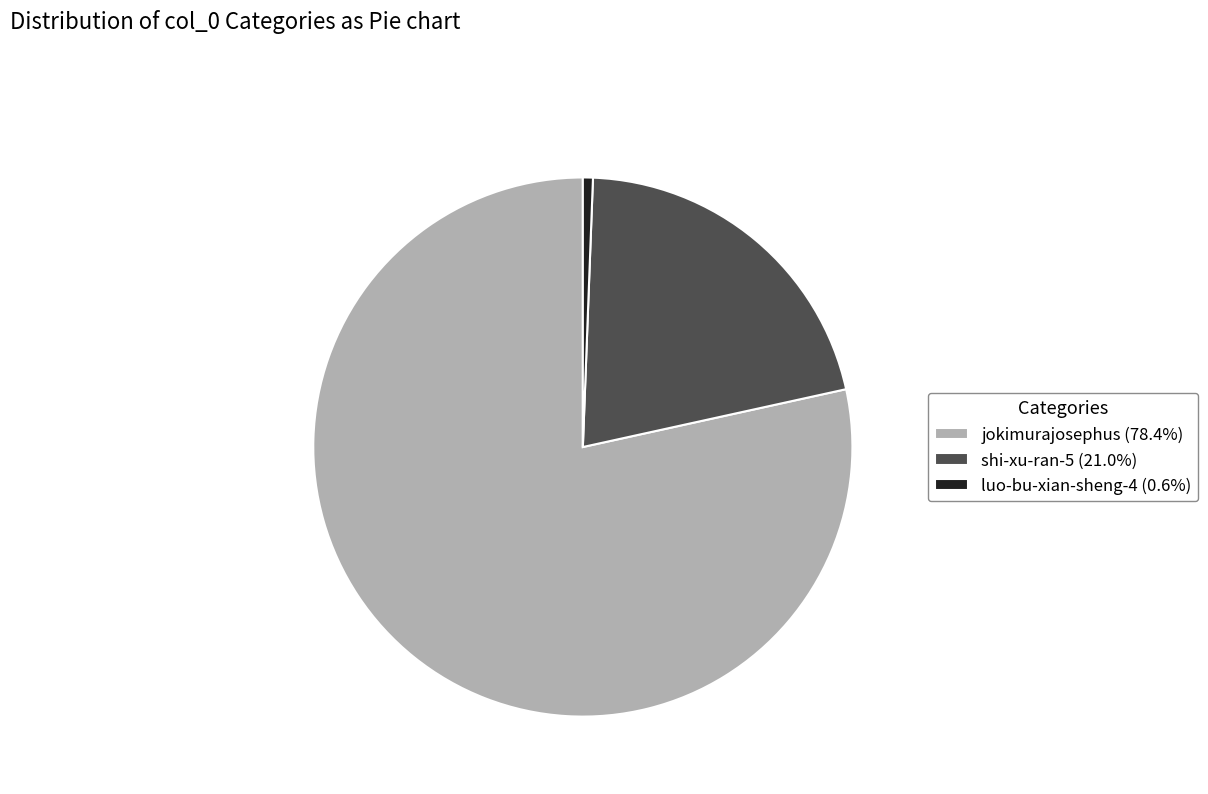

Is there a majority slice in this chart?

Yes